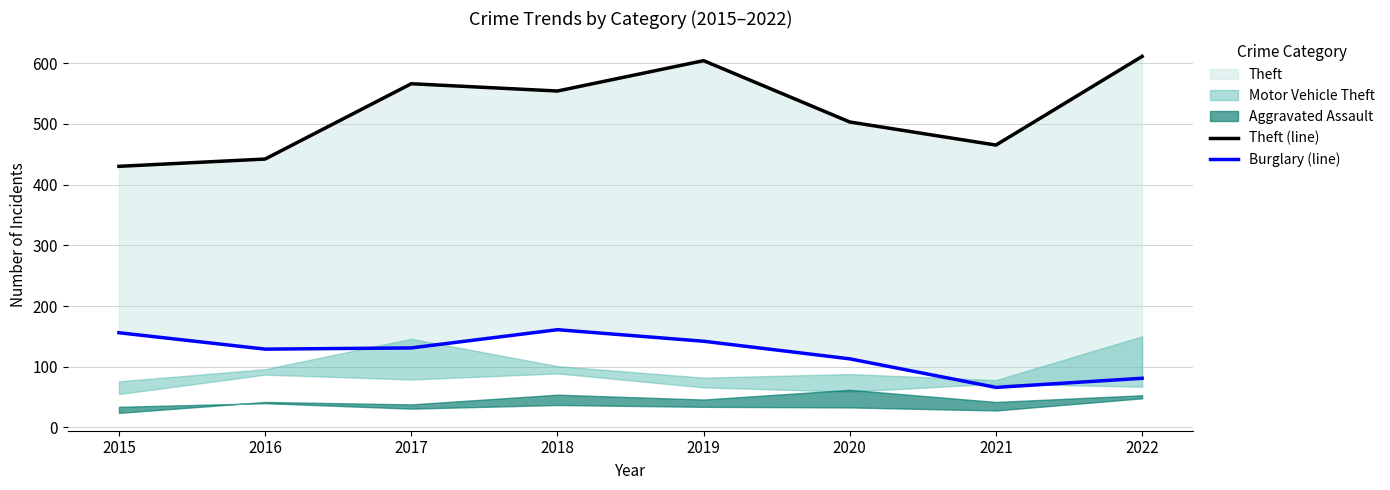

Reading left to right, list all the values displayed in this chart.

Theft (line): 2015=430	2016=442	2017=566	2018=554	2019=604	2020=503	2021=465	2022=611
Burglary (line): 2015=156	2016=129	2017=131	2018=161	2019=142	2020=113	2021=66	2022=81